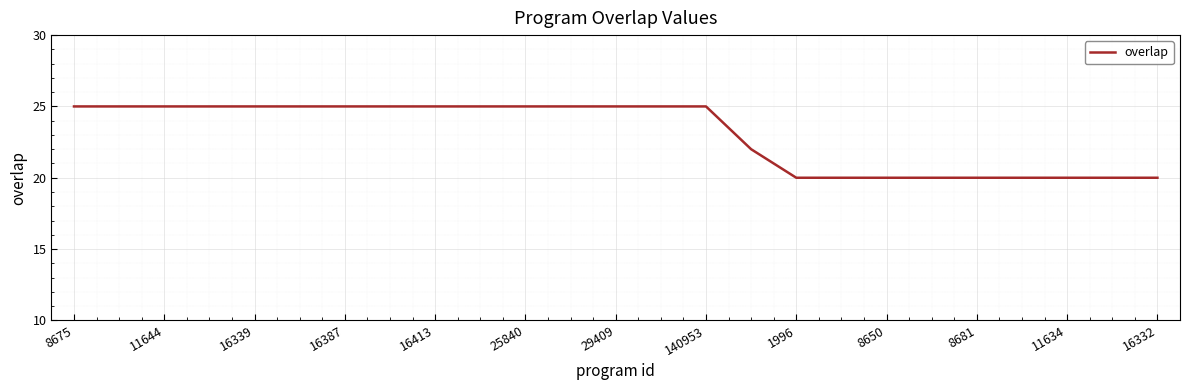

What is the difference between the maximum and minimum values?

5